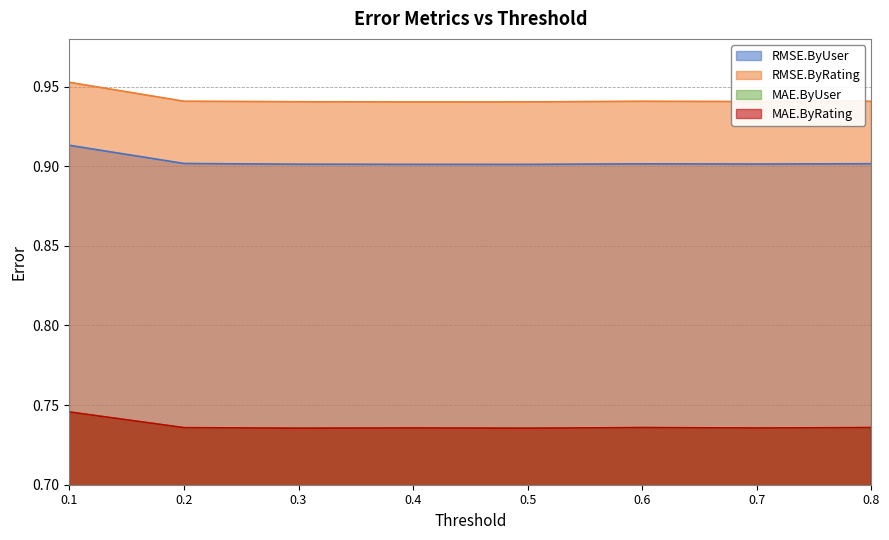

Between 0.2 and 0.7, which series saw the biggest shift?

RMSE.ByUser